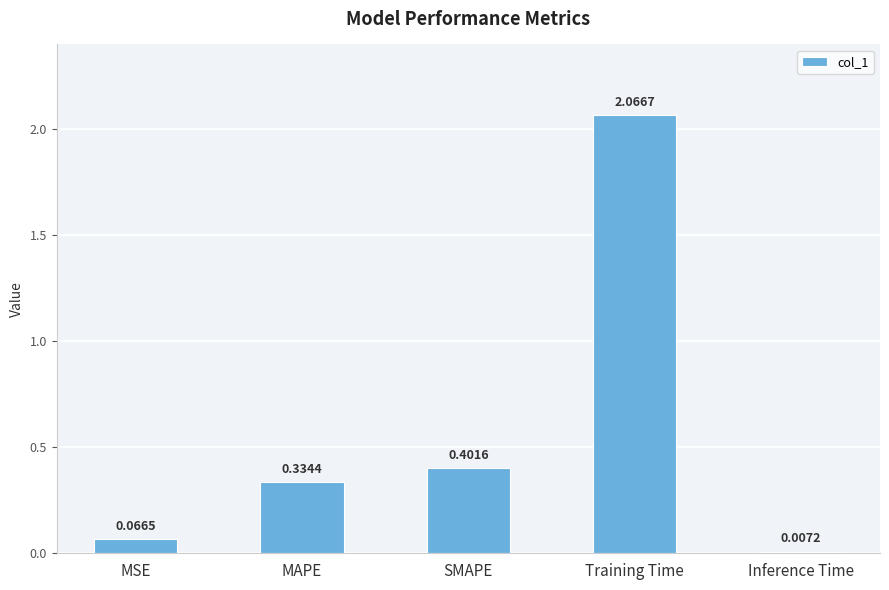

How many bars are there in total?

5